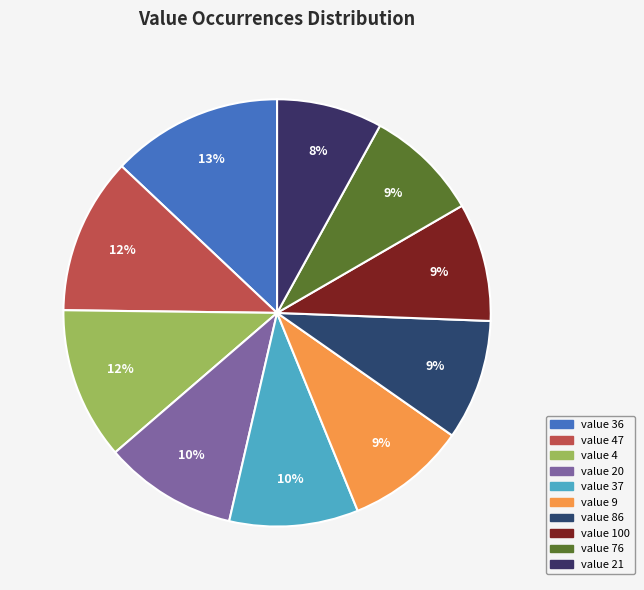

How many segments does this pie chart have?

10